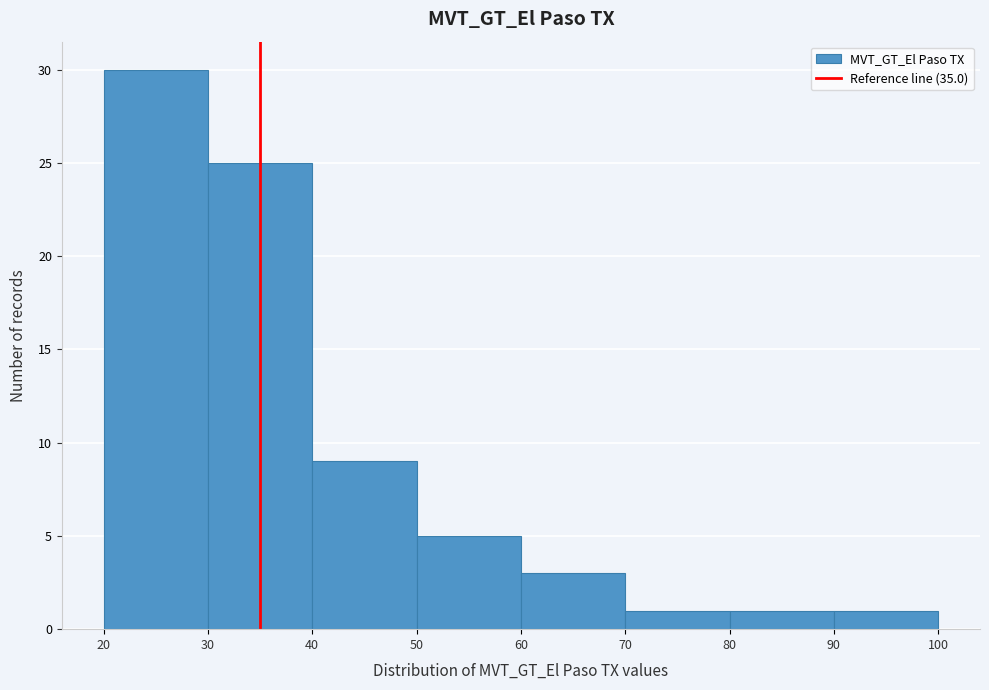

Which range on the x-axis has the tallest bar?

20 to 30